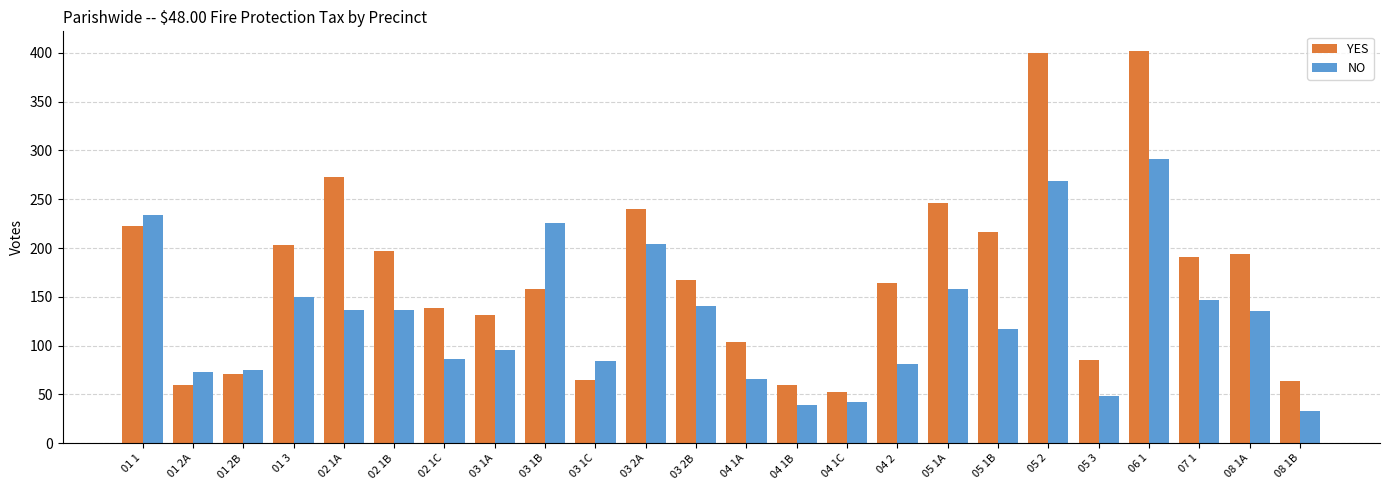

What is the label of the 23rd bar from the right?

01 2A